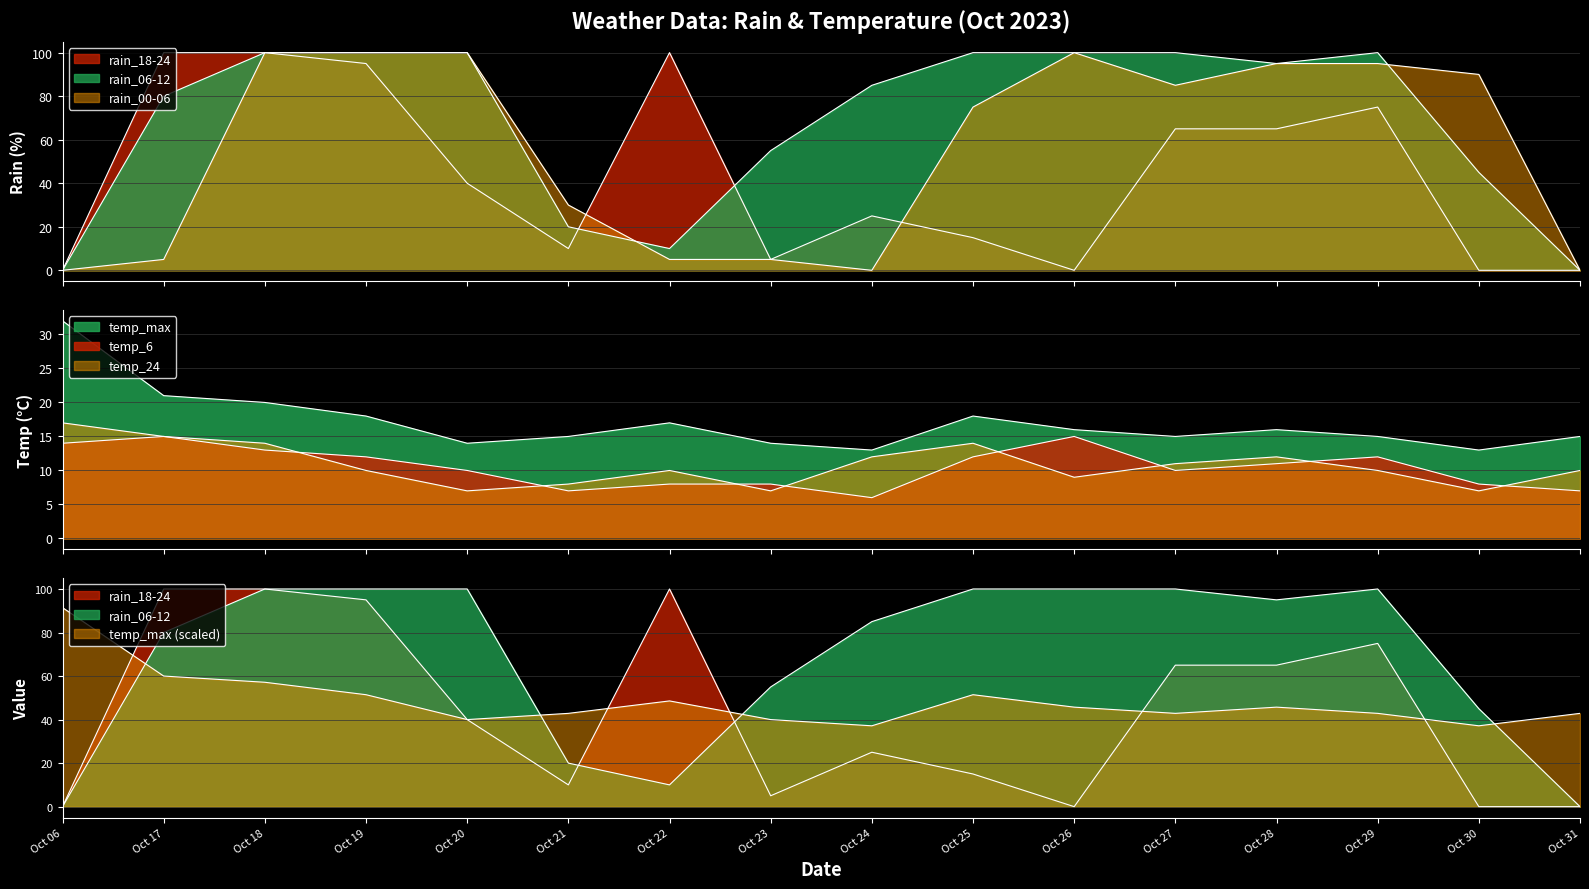

Where is the first local maximum for temp_24?

Oct 22